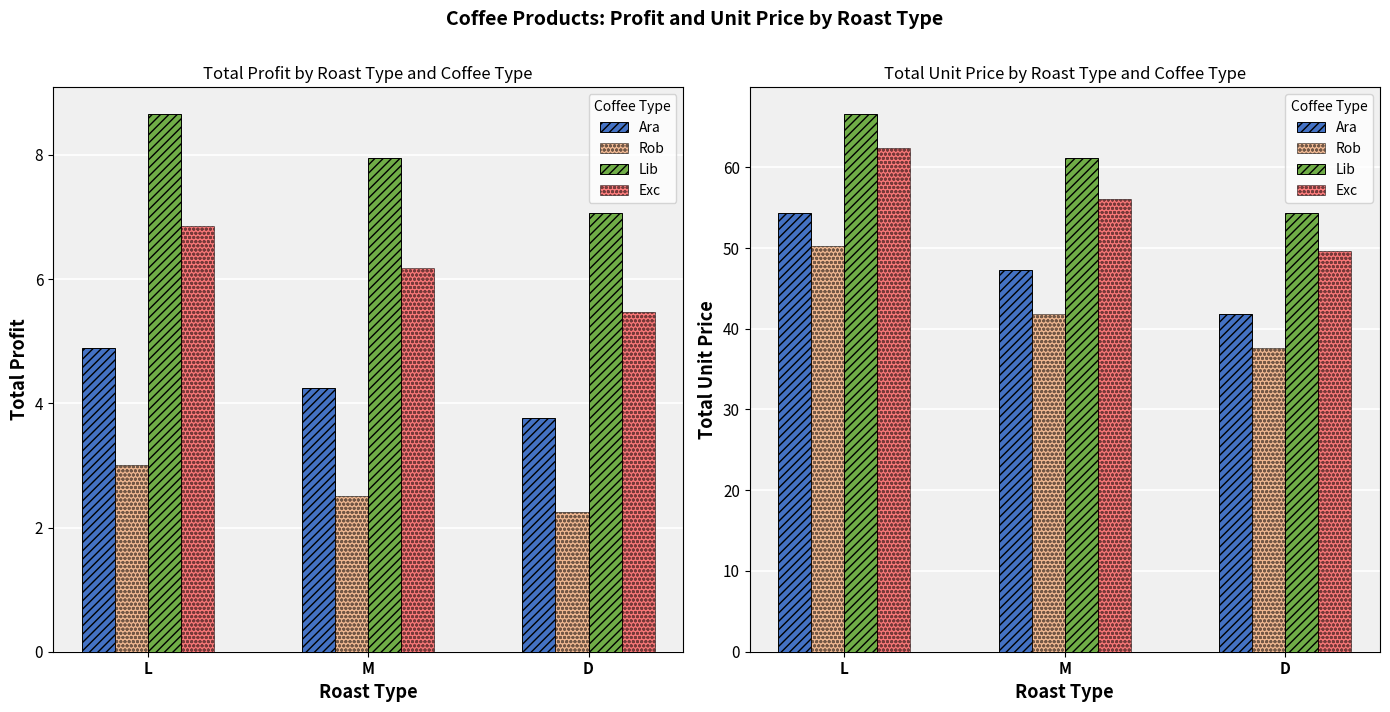

Count the number of categories in the chart.

3